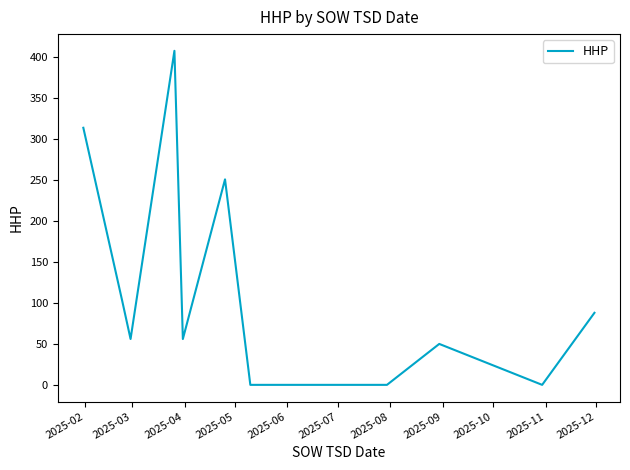

What is the maximum value shown in the chart?

408